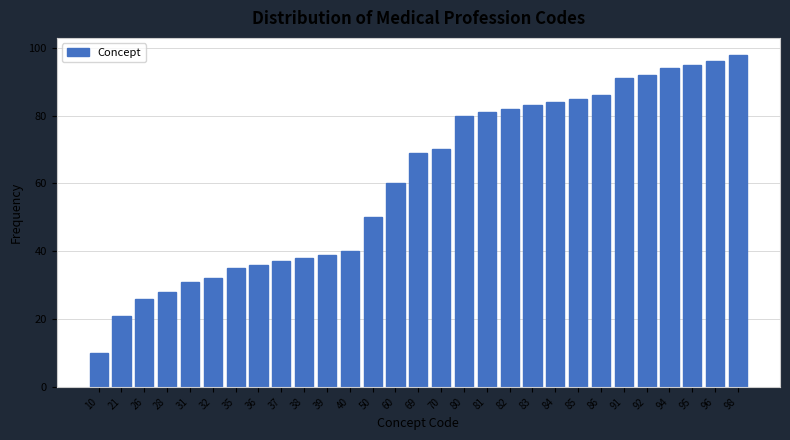

Reading left to right, extract all data points from this chart.

10=10	21=21	26=26	28=28	31=31	32=32	35=35	36=36	37=37	38=38	39=39	40=40	50=50	60=60	69=69	70=70	80=80	81=81	82=82	83=83	84=84	85=85	86=86	91=91	92=92	94=94	95=95	96=96	98=98